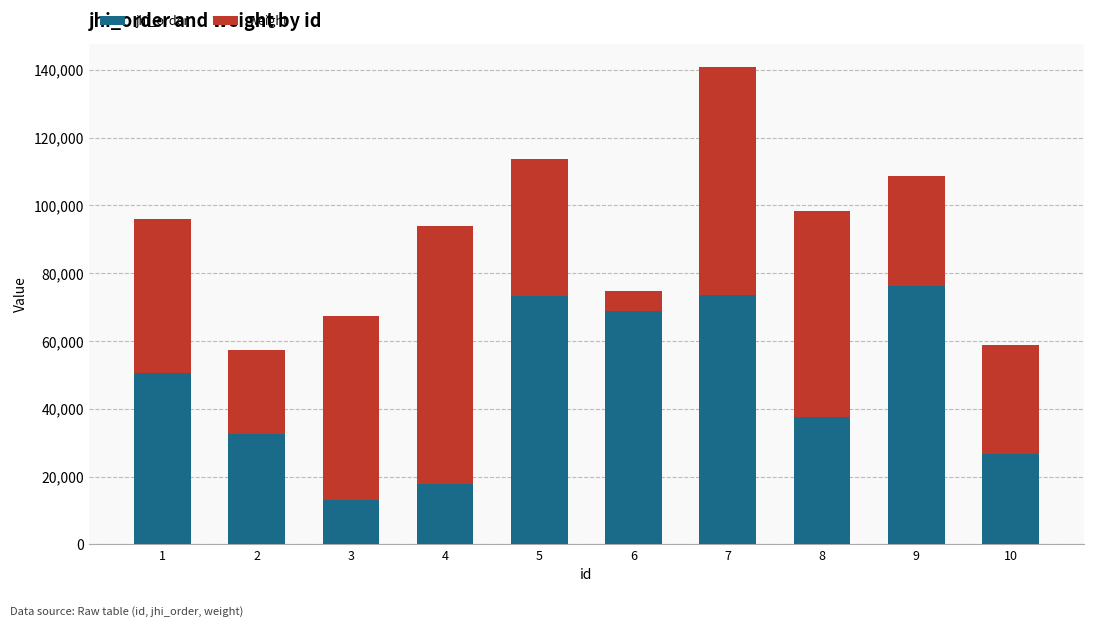

Are the bars grouped side by side (vs. stacked)?

No